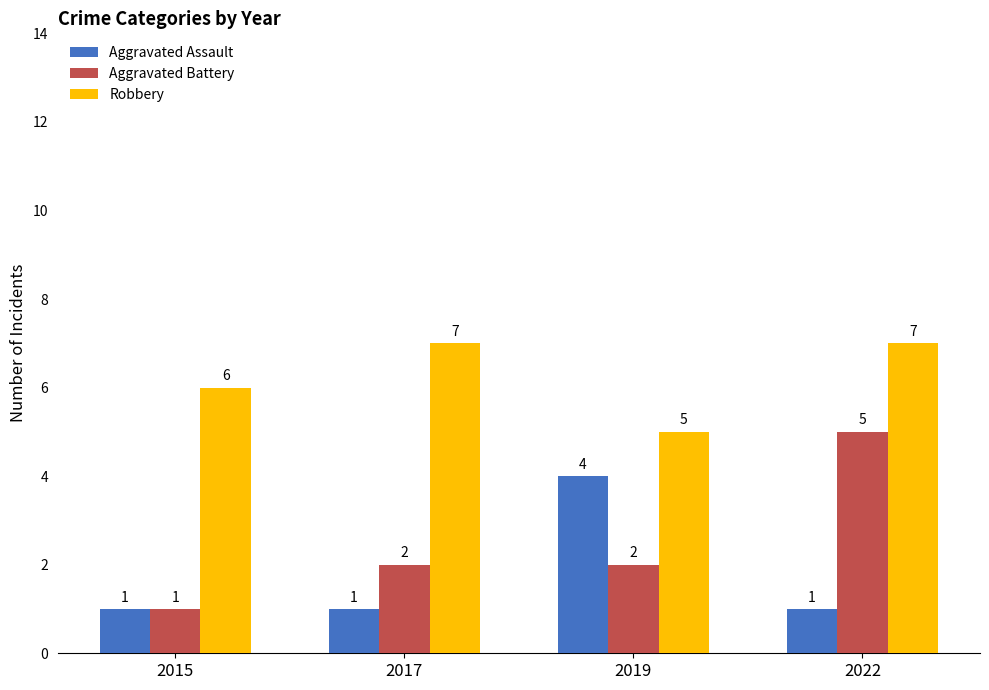

At how many categories does at least one series exceed 1?

4